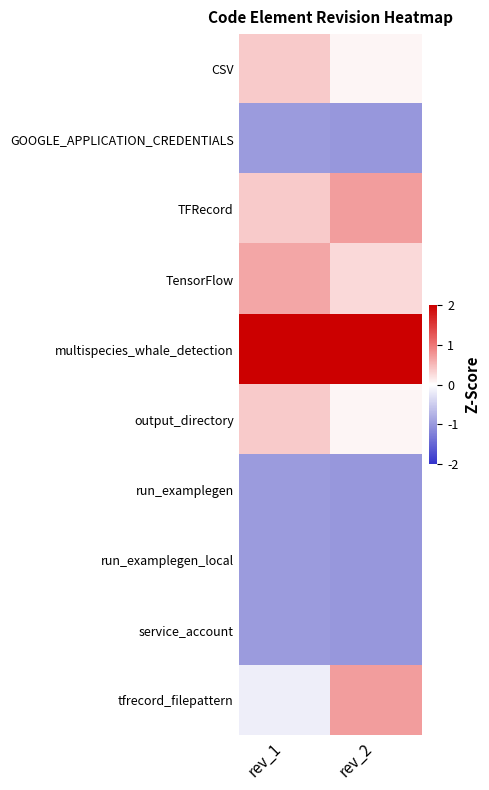

What is the spread (max minus min) of values at rev_2?

3.2